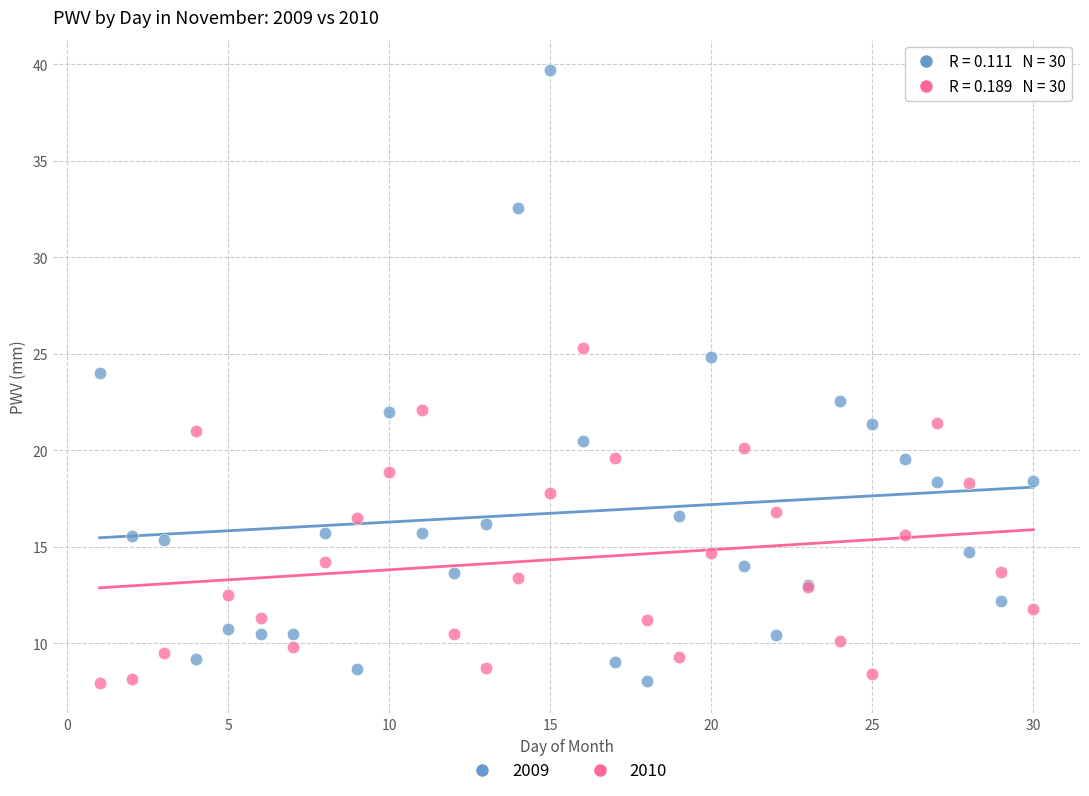

Which series contains the highest Y value?

2009